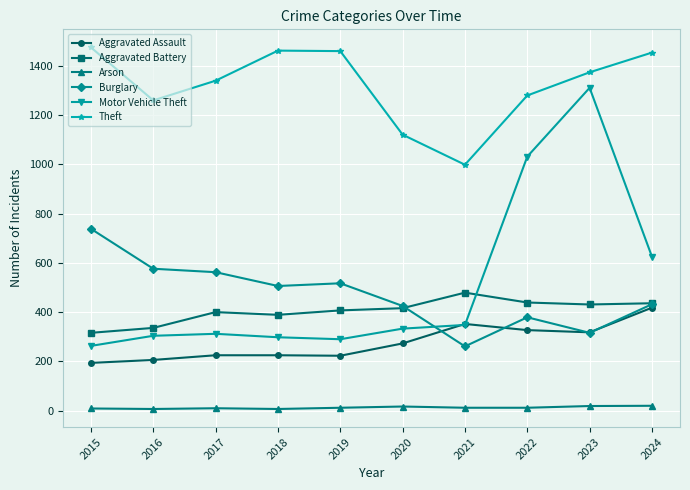

True or false: Burglary and Arson intersect in this chart.

False